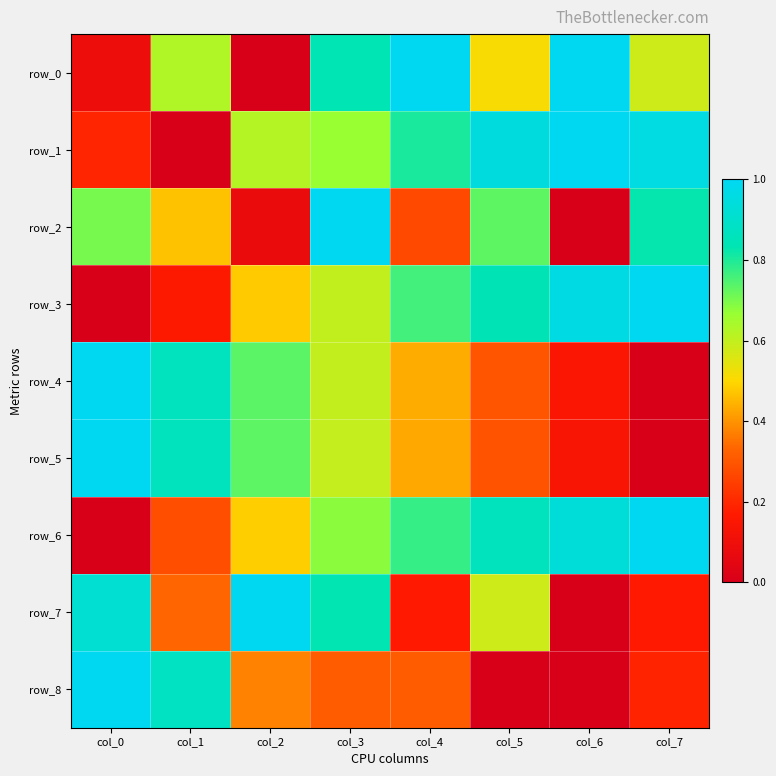

Rank the series by their maximum value, from highest to lowest.

row_0, row_1, row_2, row_3, row_4, row_5, row_6, row_7, row_8